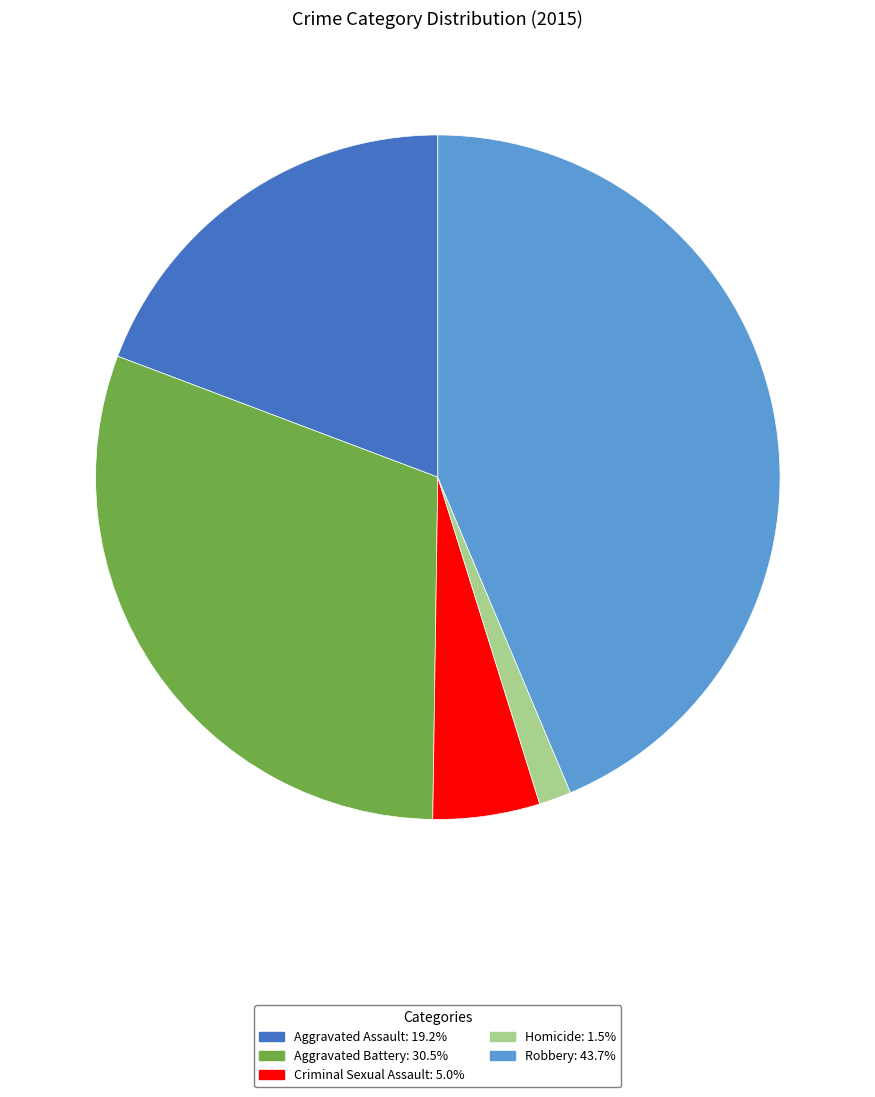

The Criminal Sexual Assault slice represents 1% of the pie. True or false?

False